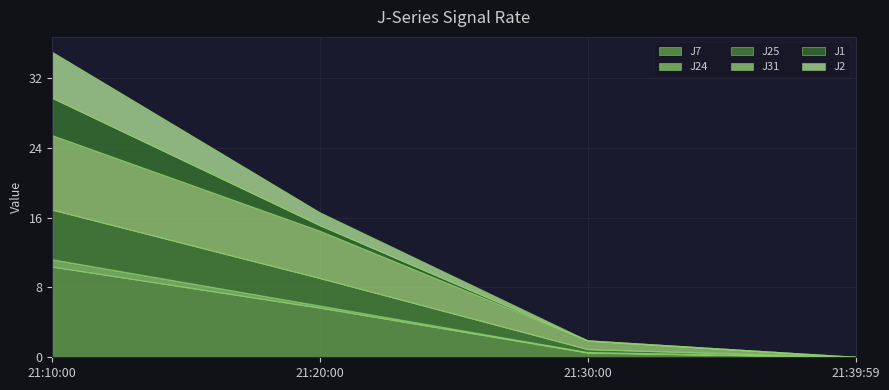

What is the sum of the J7 values at 21:10:00 and 21:30:00?

10.9